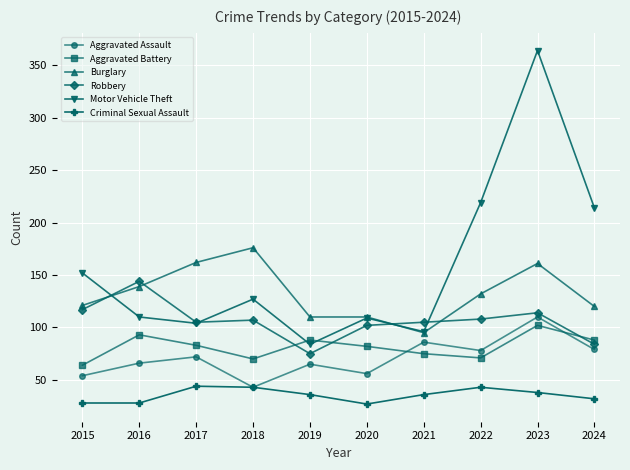

True or false: Robbery has a value of 117 at 2015.

True